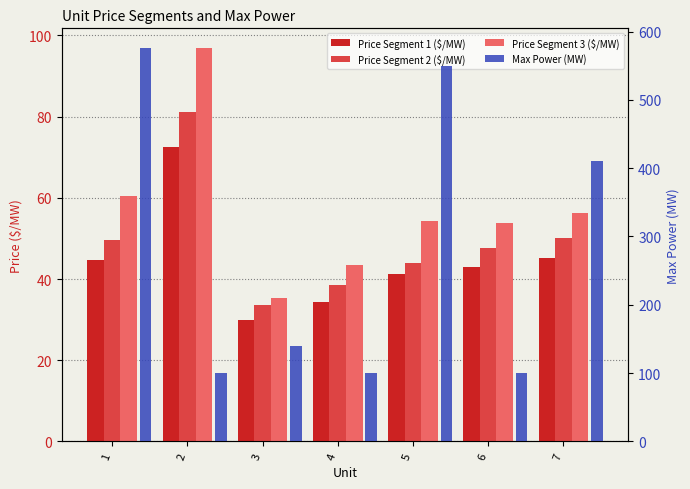

What is the total value across all series at 7?

561.4